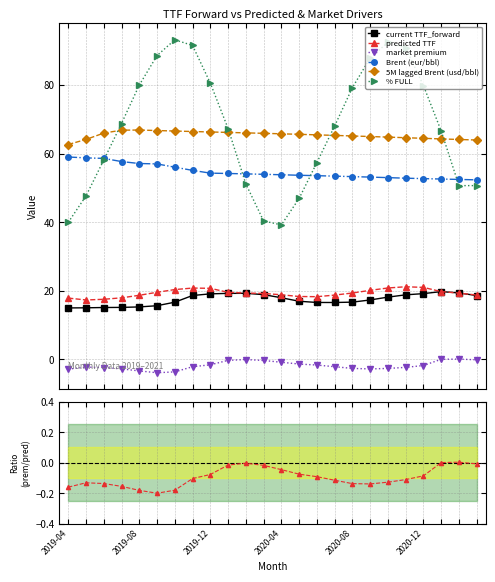

The Brent (eur/bbl) series shows 103.5 at 2020-04. True or false?

False